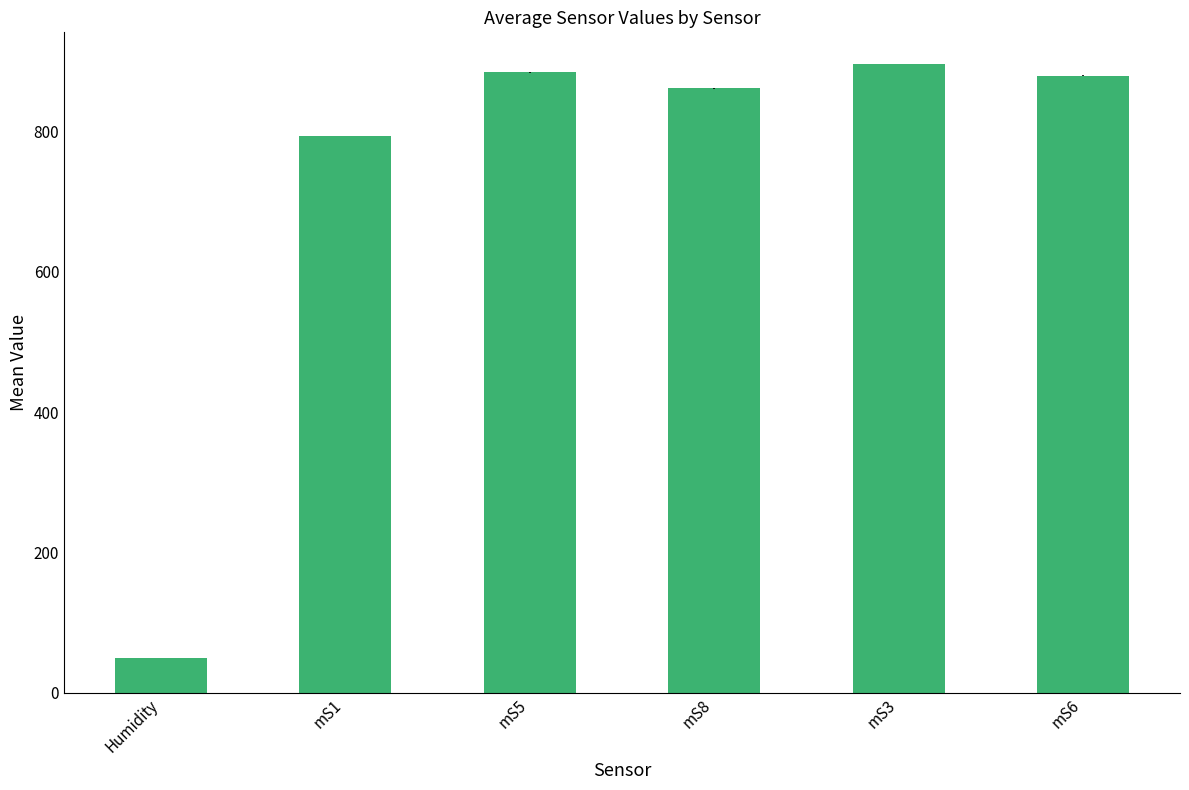

What is the label of the 5th bar from the right?

mS1